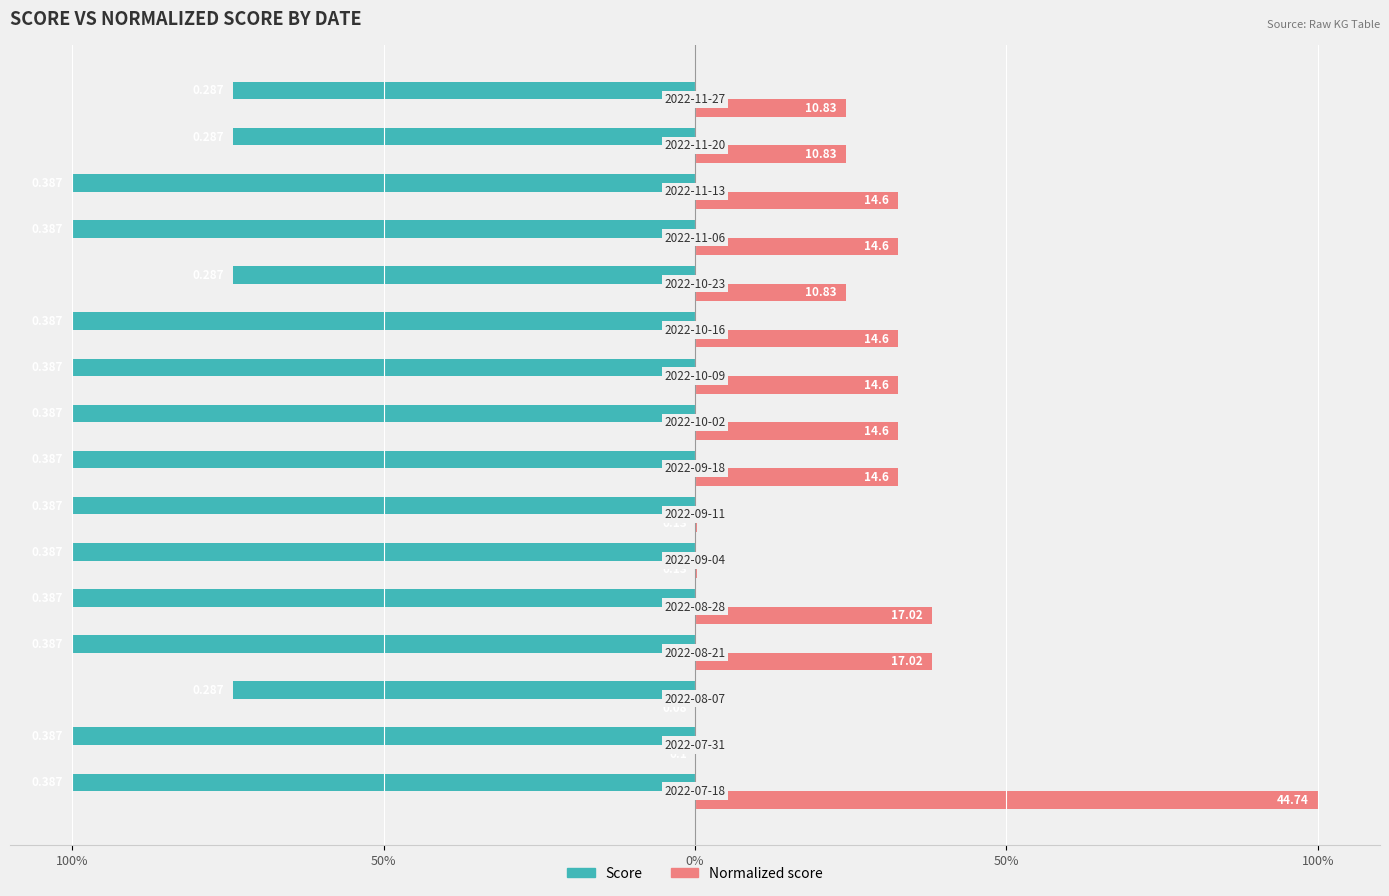

What are all the series names shown in the legend?

Score, Normalized score